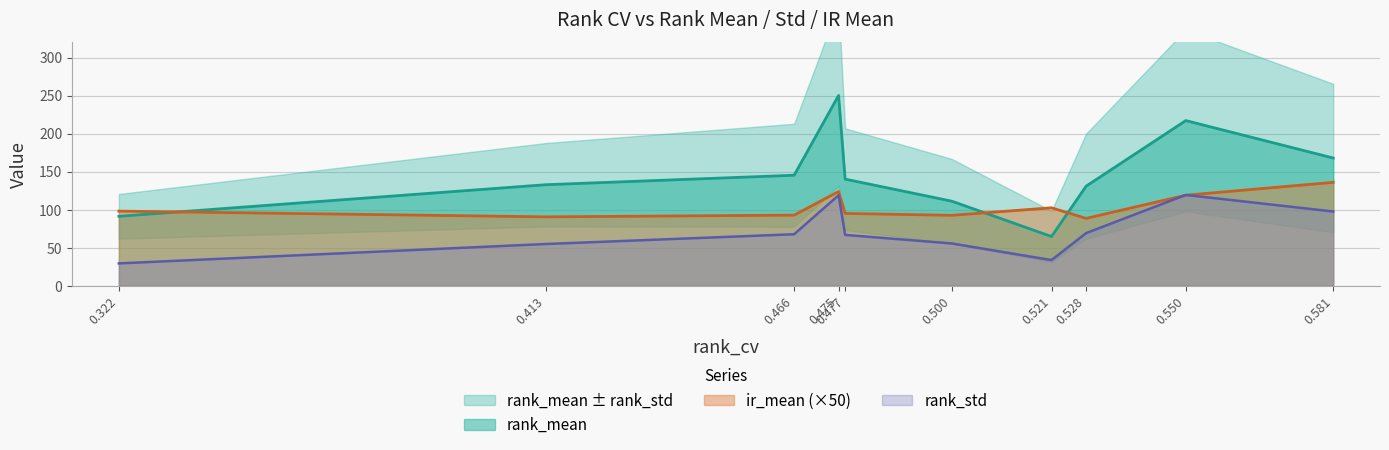

How many interior local valleys does the rank_std series have?

1